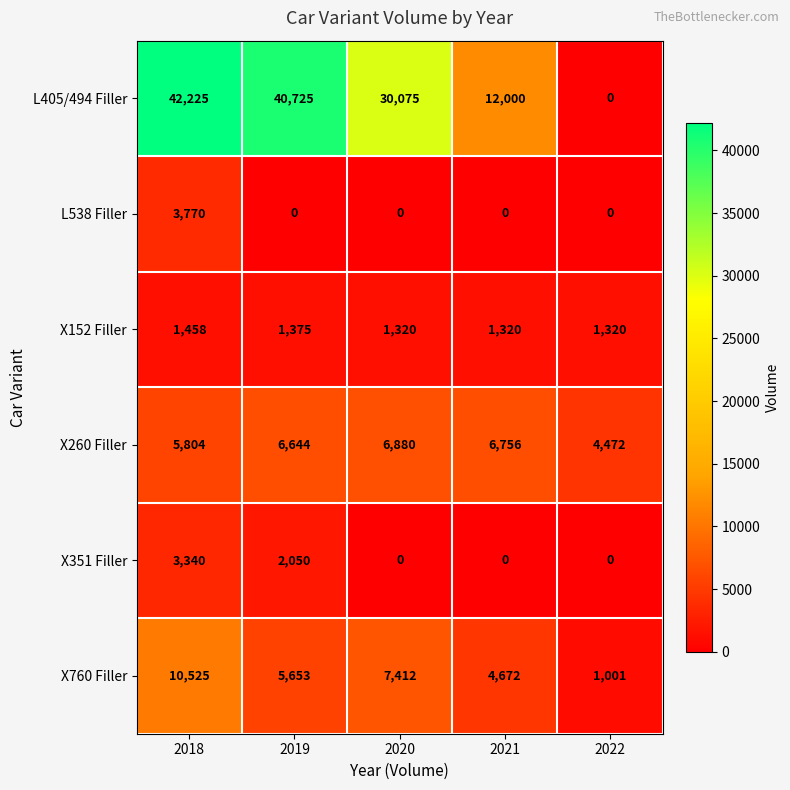

Which category has the highest value across all series?

2018